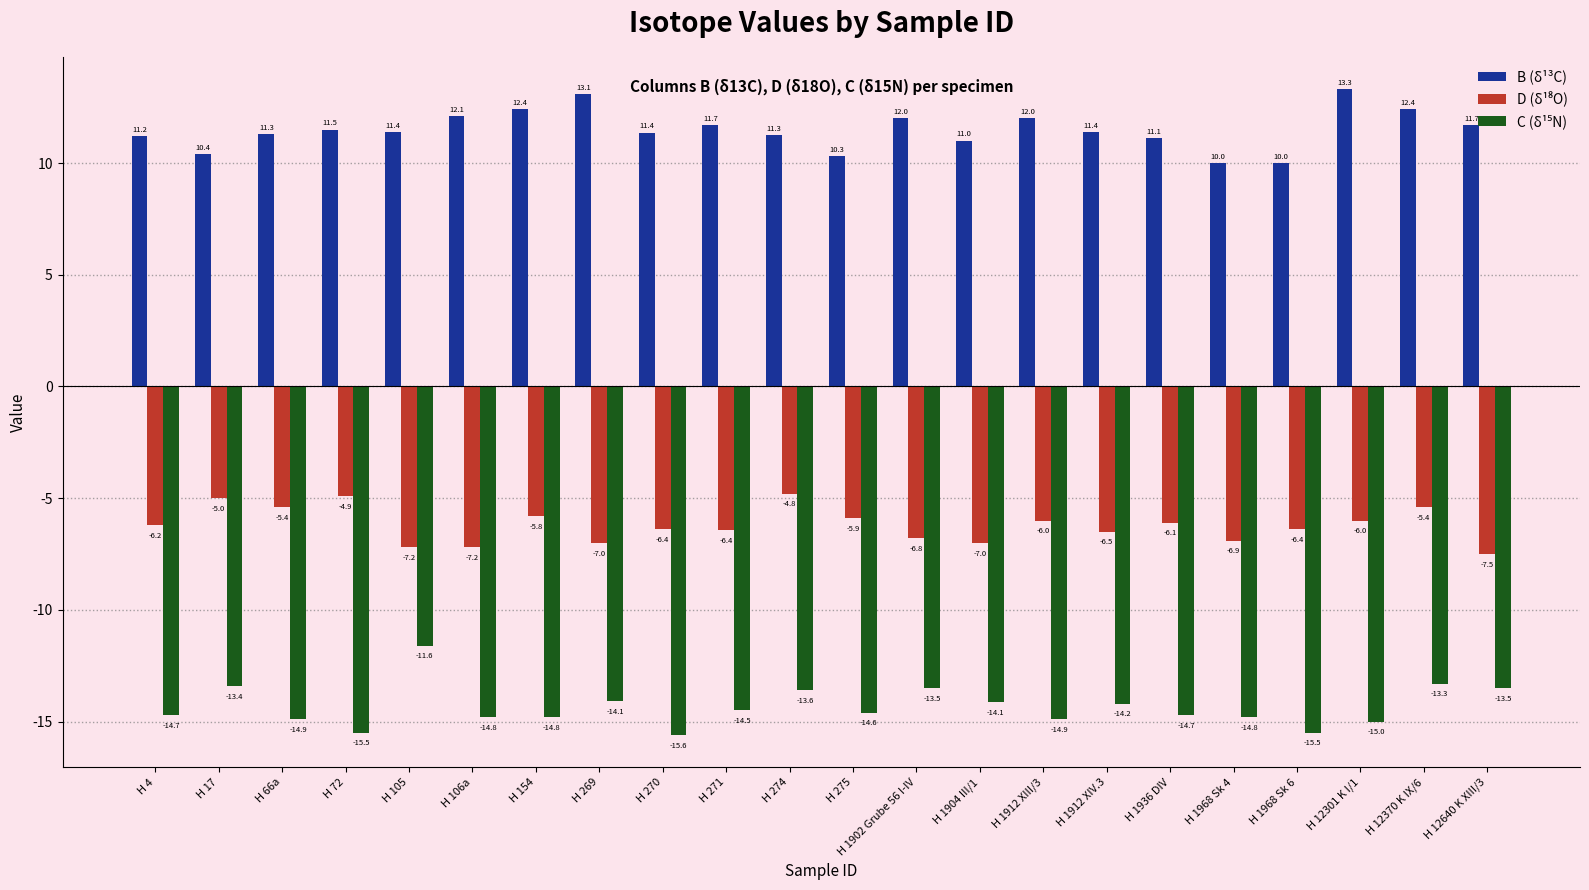

What is the difference between the highest and lowest values at H 1904 III/1?

25.1